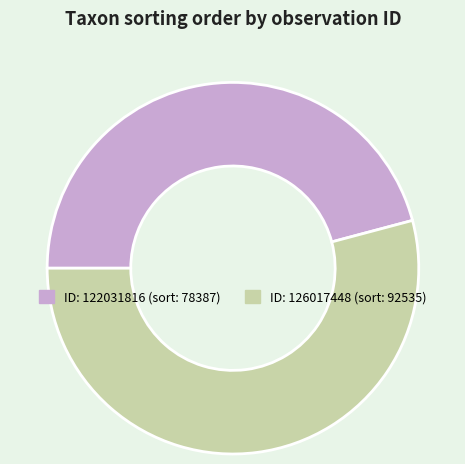

Is there a majority slice in this chart?

Yes